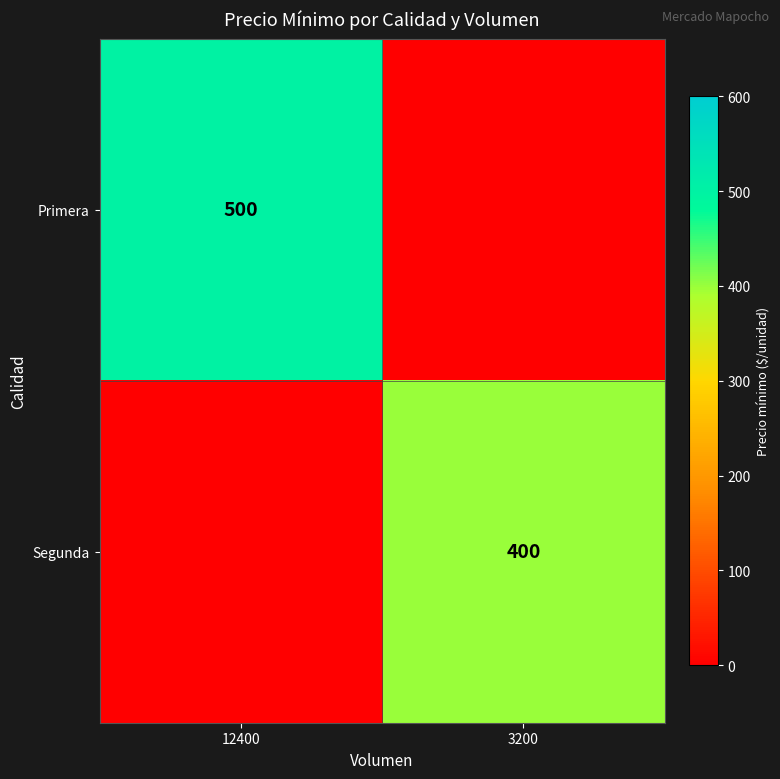

Is it true that Primera equals 871 at 12400?

False